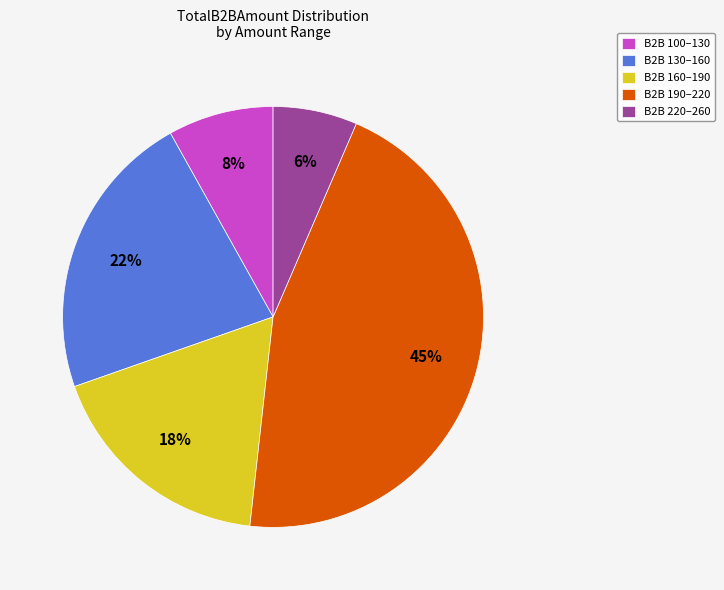

Rank the categories by value from lowest to highest.

B2B 220–260, B2B 100–130, B2B 160–190, B2B 130–160, B2B 190–220